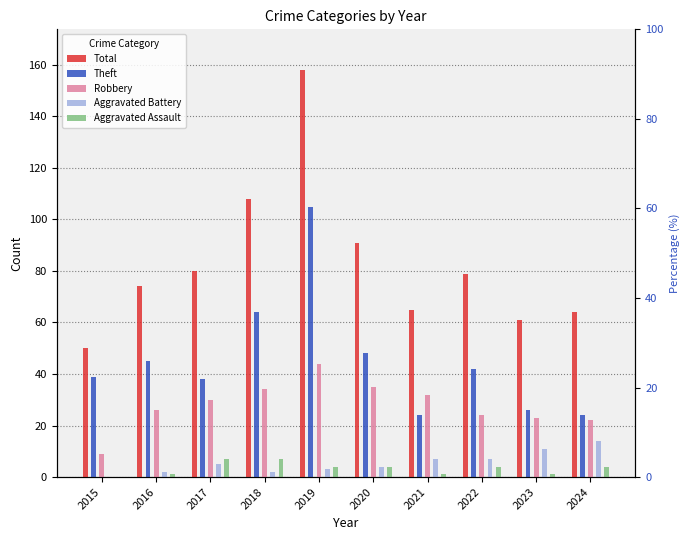

At 2019, list the series in order from smallest to largest.

Aggravated Battery, Aggravated Assault, Robbery, Theft, Total